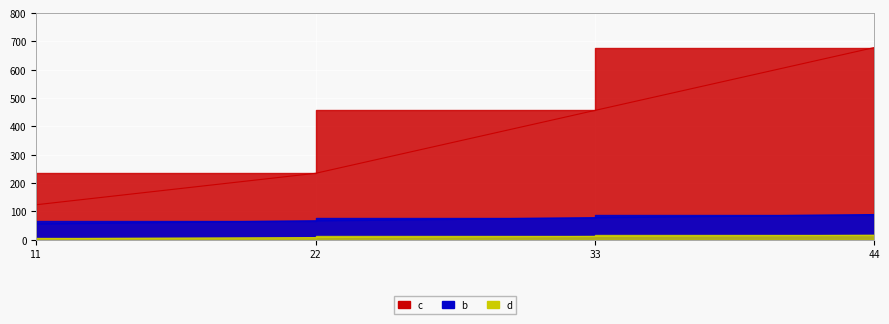

Rank the series by their maximum value, from lowest to highest.

d, b, c